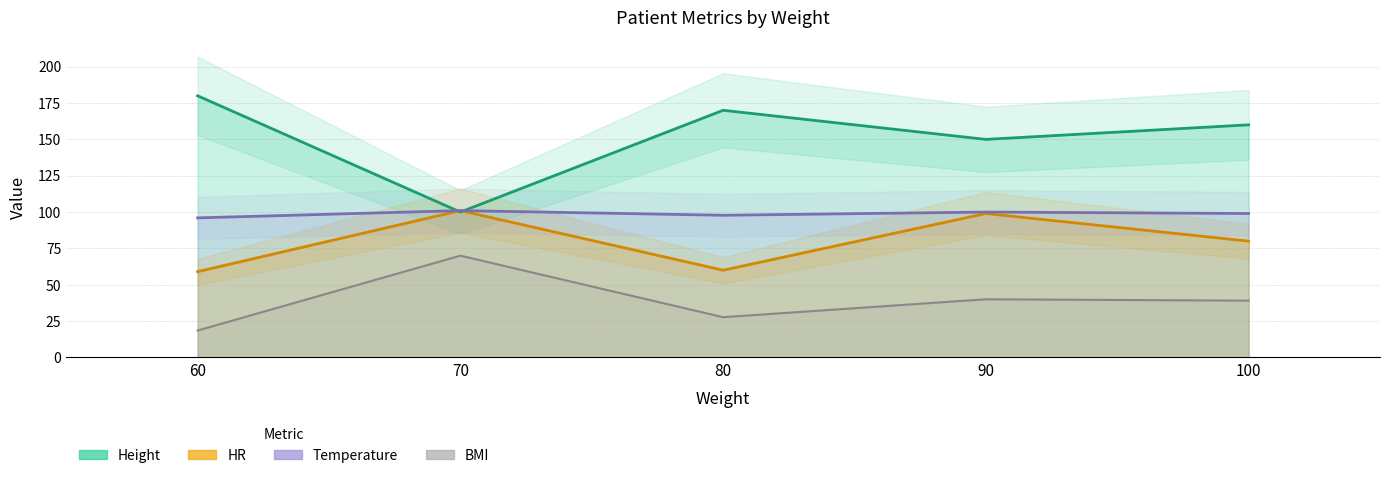

How many lines are shown in the chart?

4